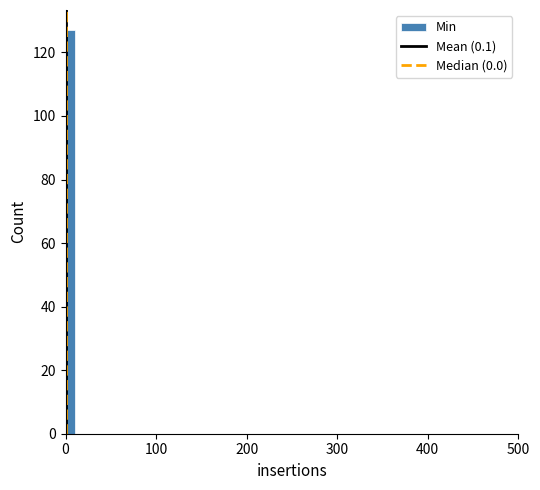

Around what value on the x-axis is the tallest bar? Give the approximate position of its centre, as read against the axis.

10